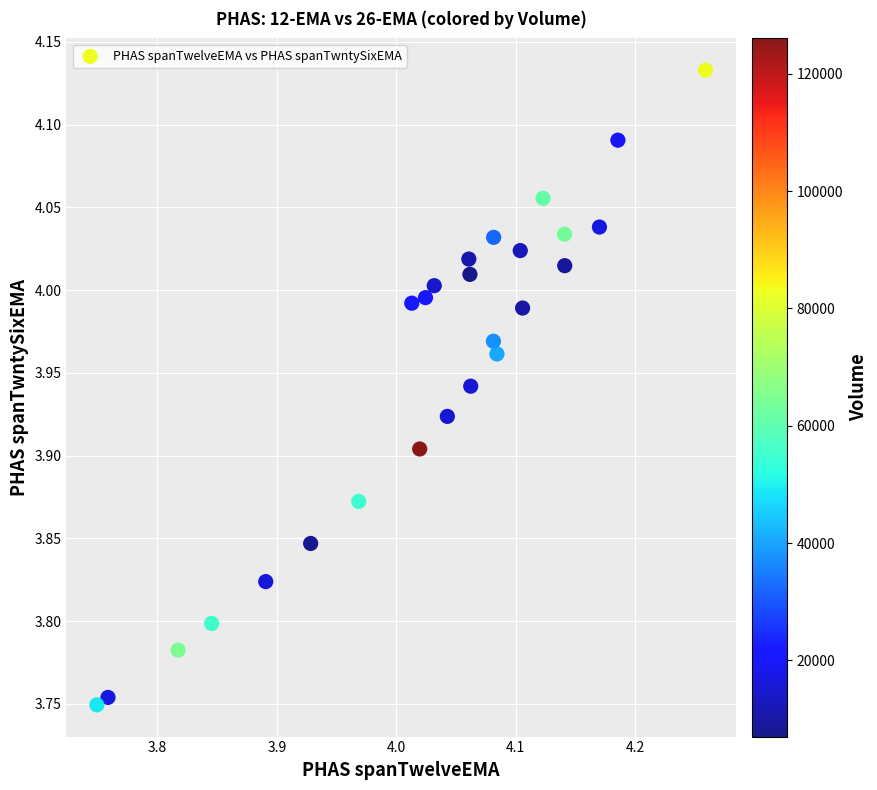

What is the range of Y values (max minus min)?

0.4